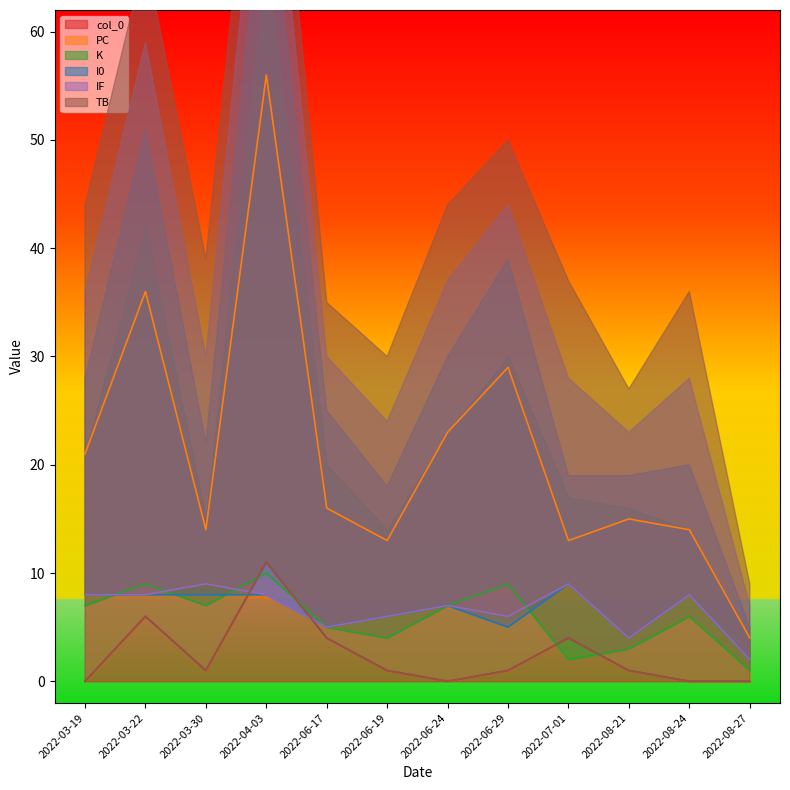

Reading left to right, what are all the values shown in this chart?

col_0: 2022-03-19=0	2022-03-22=6	2022-03-30=1	2022-04-03=11	2022-06-17=4	2022-06-19=1	2022-06-24=0	2022-06-29=1	2022-07-01=4	2022-08-21=1	2022-08-24=0	2022-08-27=0
PC: 2022-03-19=21	2022-03-22=36	2022-03-30=14	2022-04-03=56	2022-06-17=16	2022-06-19=13	2022-06-24=23	2022-06-29=29	2022-07-01=13	2022-08-21=15	2022-08-24=14	2022-08-27=4
K: 2022-03-19=7	2022-03-22=9	2022-03-30=7	2022-04-03=10	2022-06-17=5	2022-06-19=4	2022-06-24=7	2022-06-29=9	2022-07-01=2	2022-08-21=3	2022-08-24=6	2022-08-27=1
I0: 2022-03-19=8	2022-03-22=8	2022-03-30=8	2022-04-03=8	2022-06-17=5	2022-06-19=6	2022-06-24=7	2022-06-29=5	2022-07-01=9	2022-08-21=4	2022-08-24=8	2022-08-27=2
IF: 2022-03-19=8	2022-03-22=8	2022-03-30=9	2022-04-03=8	2022-06-17=5	2022-06-19=6	2022-06-24=7	2022-06-29=6	2022-07-01=9	2022-08-21=4	2022-08-24=8	2022-08-27=2
TB: 2022-03-19=0	2022-03-22=6	2022-03-30=1	2022-04-03=11	2022-06-17=4	2022-06-19=1	2022-06-24=0	2022-06-29=1	2022-07-01=4	2022-08-21=1	2022-08-24=0	2022-08-27=0